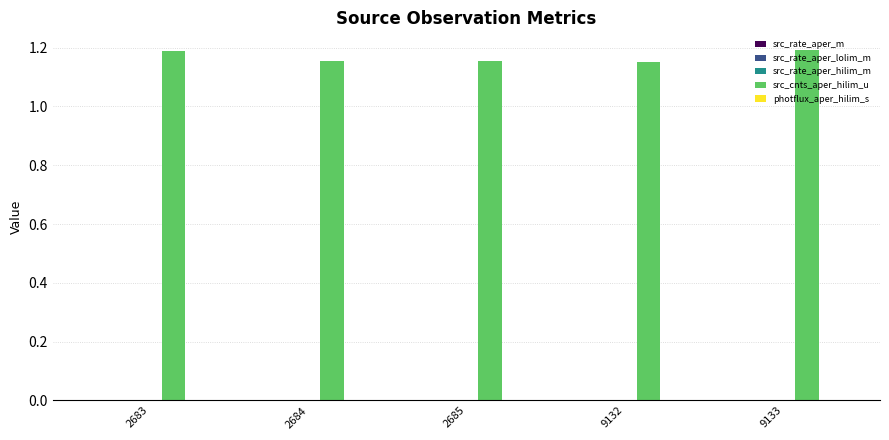

Which series has the largest total across all categories?

src_cnts_aper_hilim_u